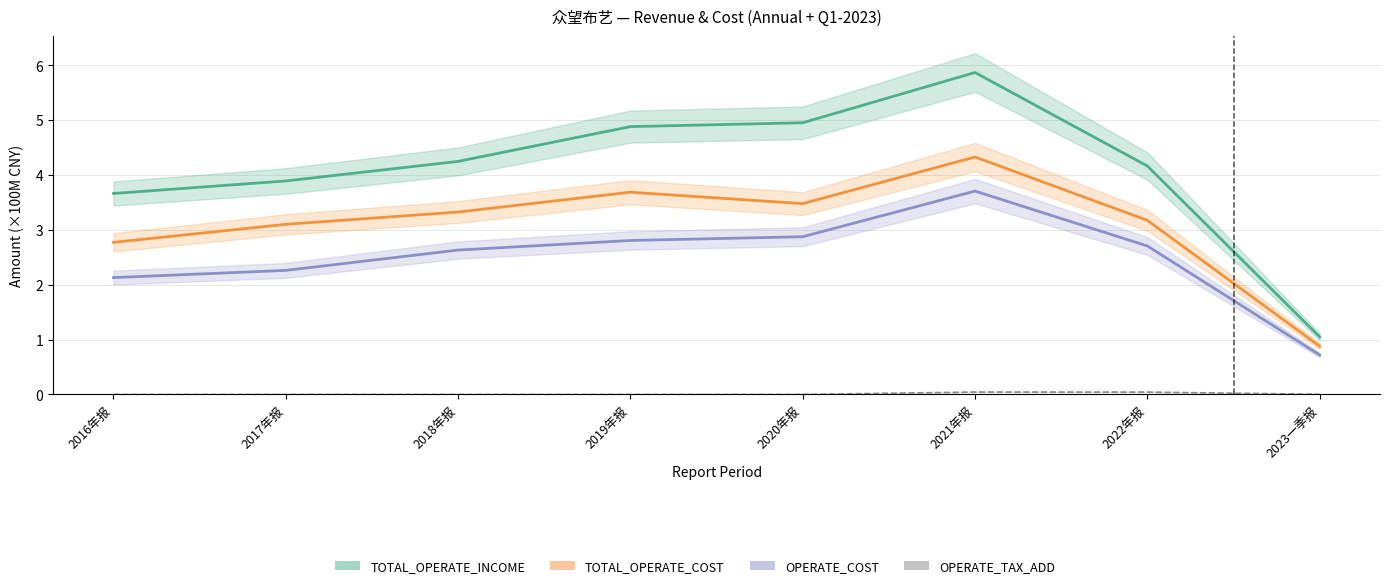

Which category has the lowest value in the OPERATE_COST series?

2023一季报